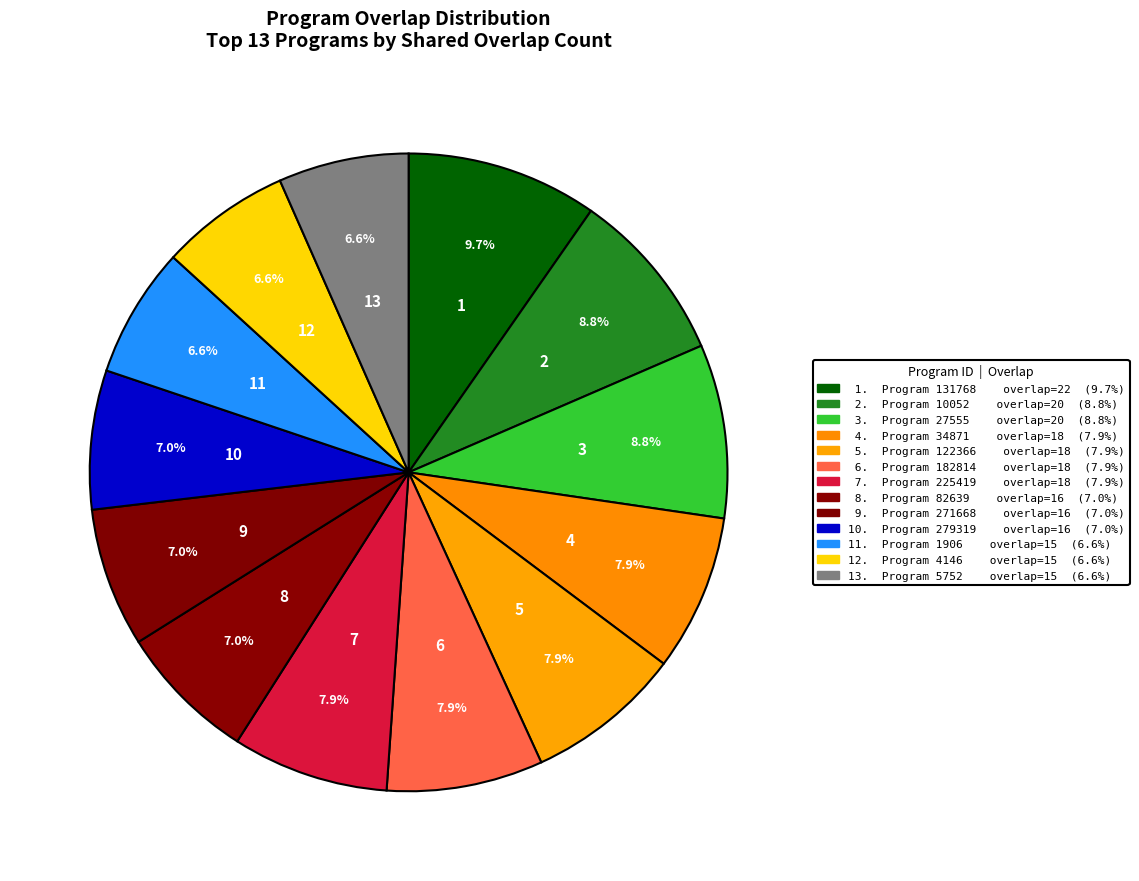

What is the largest slice in the pie chart?

131768